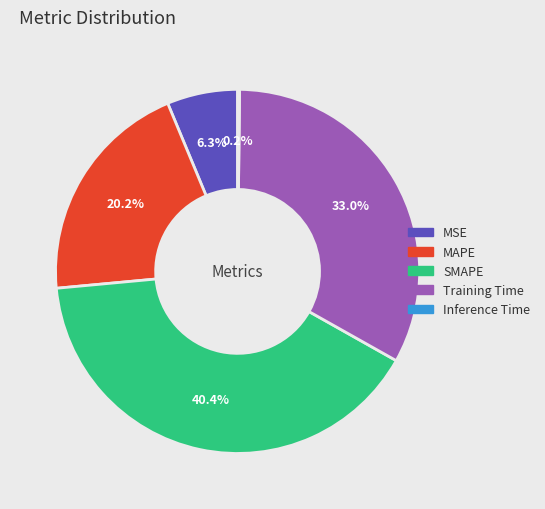

Which slice is the largest?

SMAPE